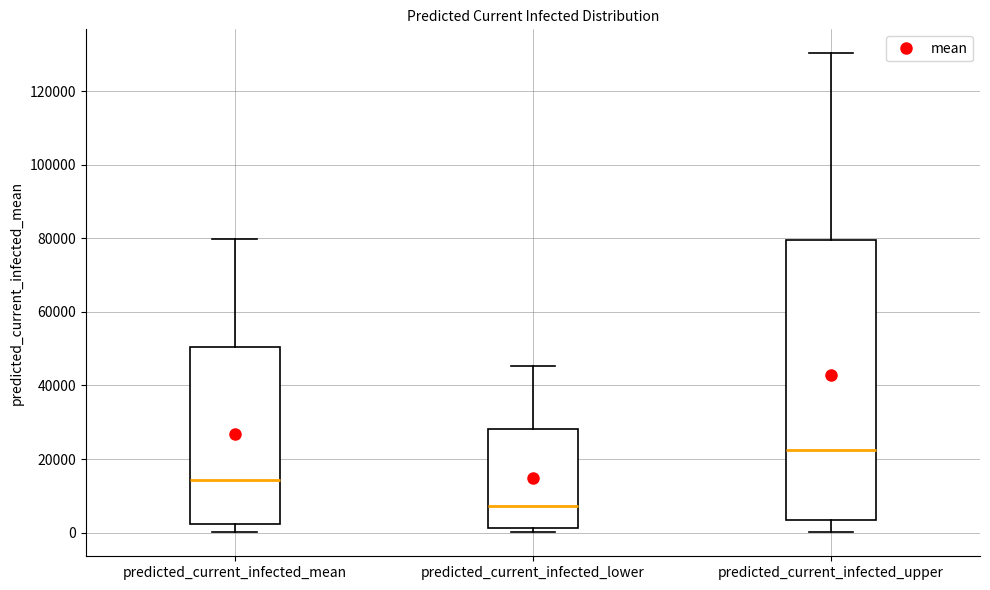

Where is the lower edge of the box for predicted_current_infected_lower on the y-axis? The values are not printed on the chart, so give them approximately, as read against the axis.

2000